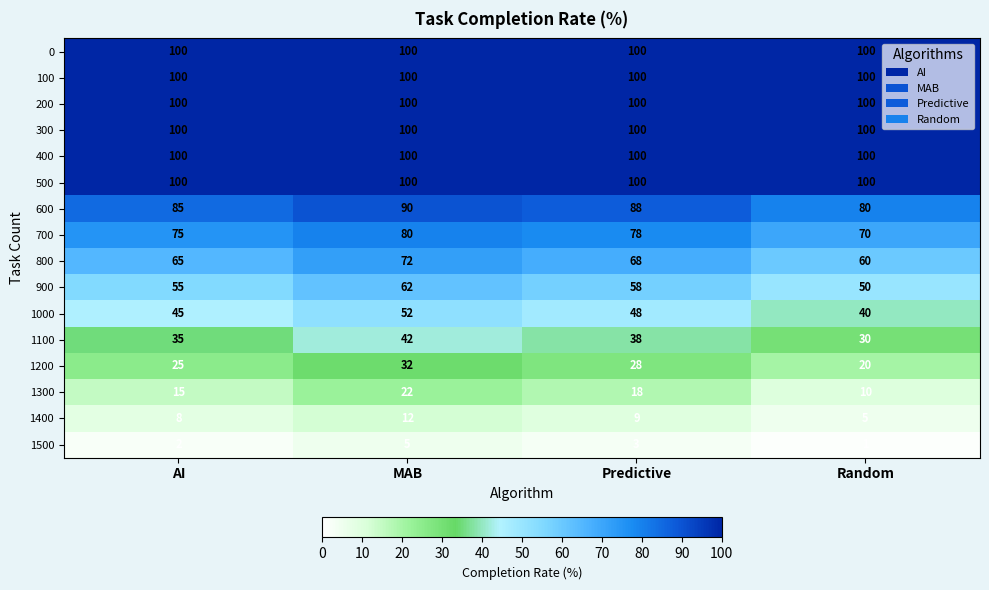

What is the sum of all 1200 values?

105